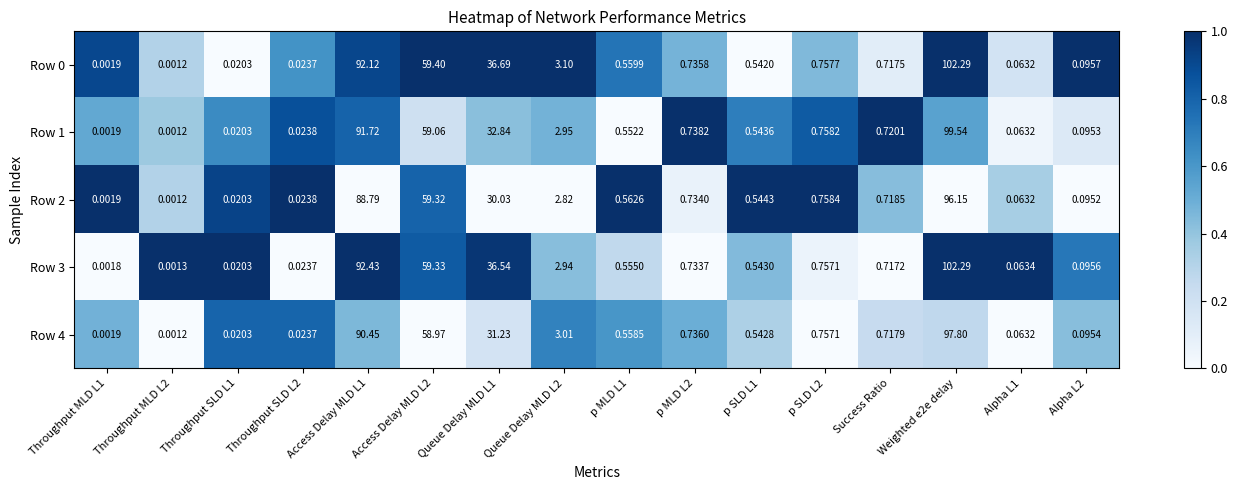

What is the spread (max minus min) of values at Queue Delay MLD L1?

6.7